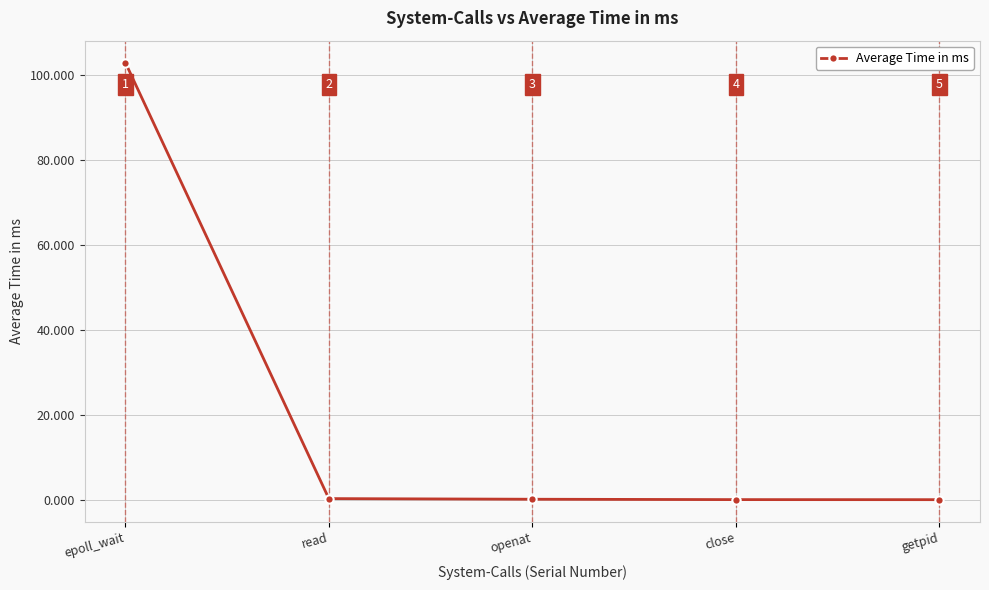

The value at epoll_wait is 40.0. True or false?

False